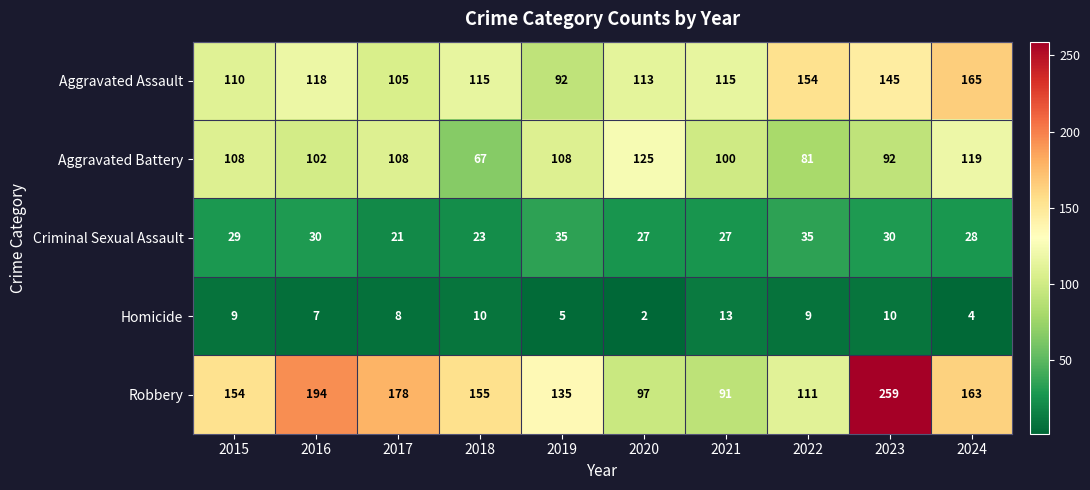

What is the sum of the Homicide values at 2017 and 2024?

12